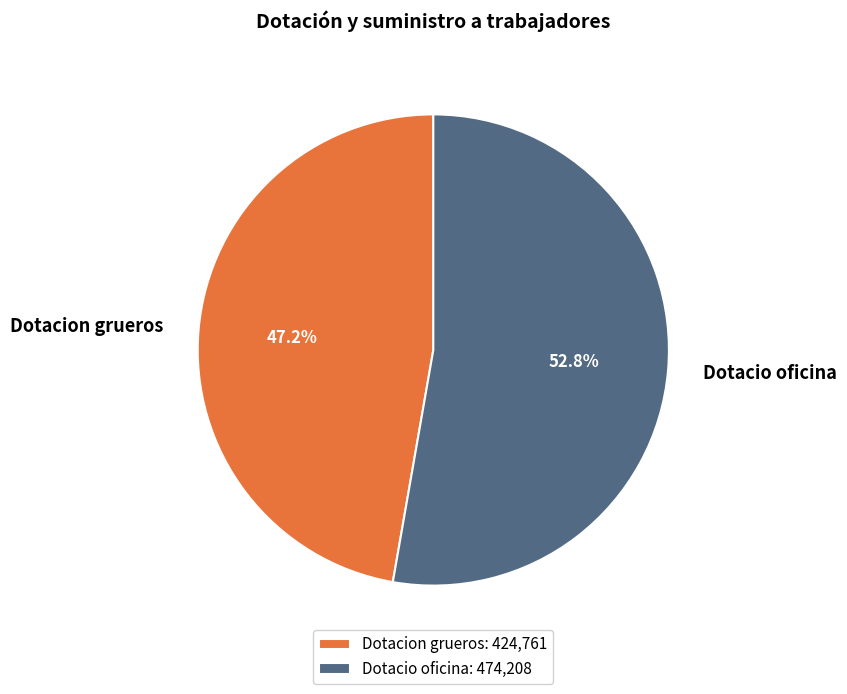

To the nearest percent, what portion does Dotacion grueros represent?

47%